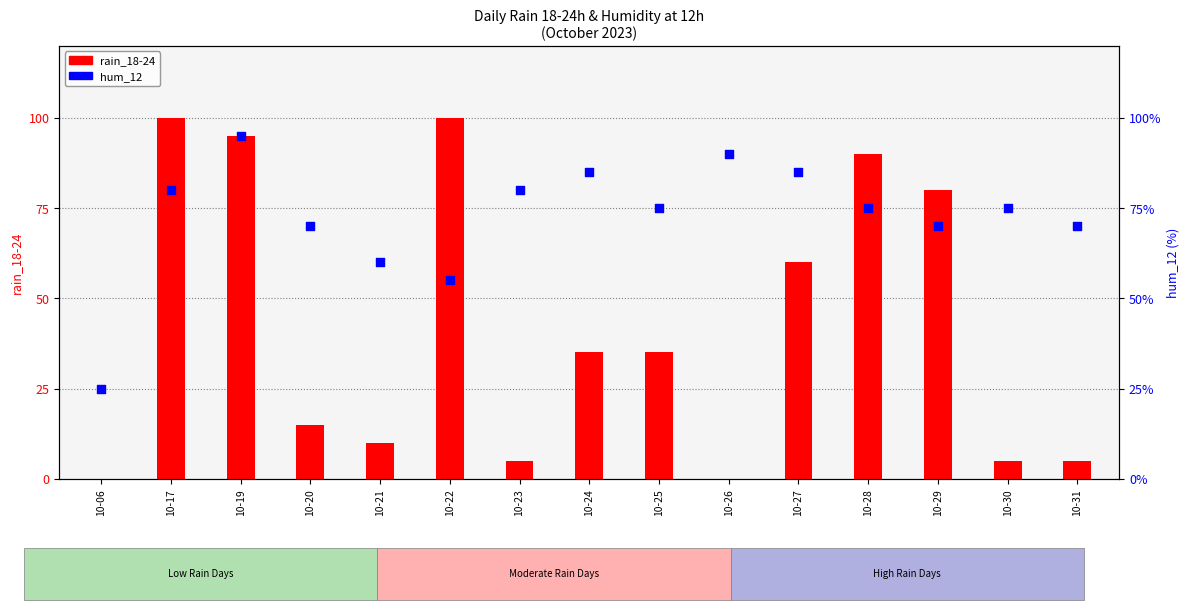

What are all the series names shown in the legend?

rain_18-24, hum_12